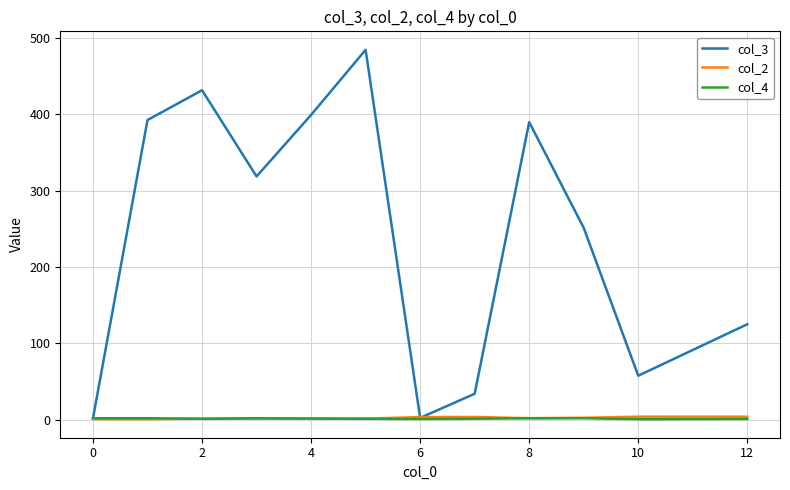

Which series has the largest total across all categories?

col_3